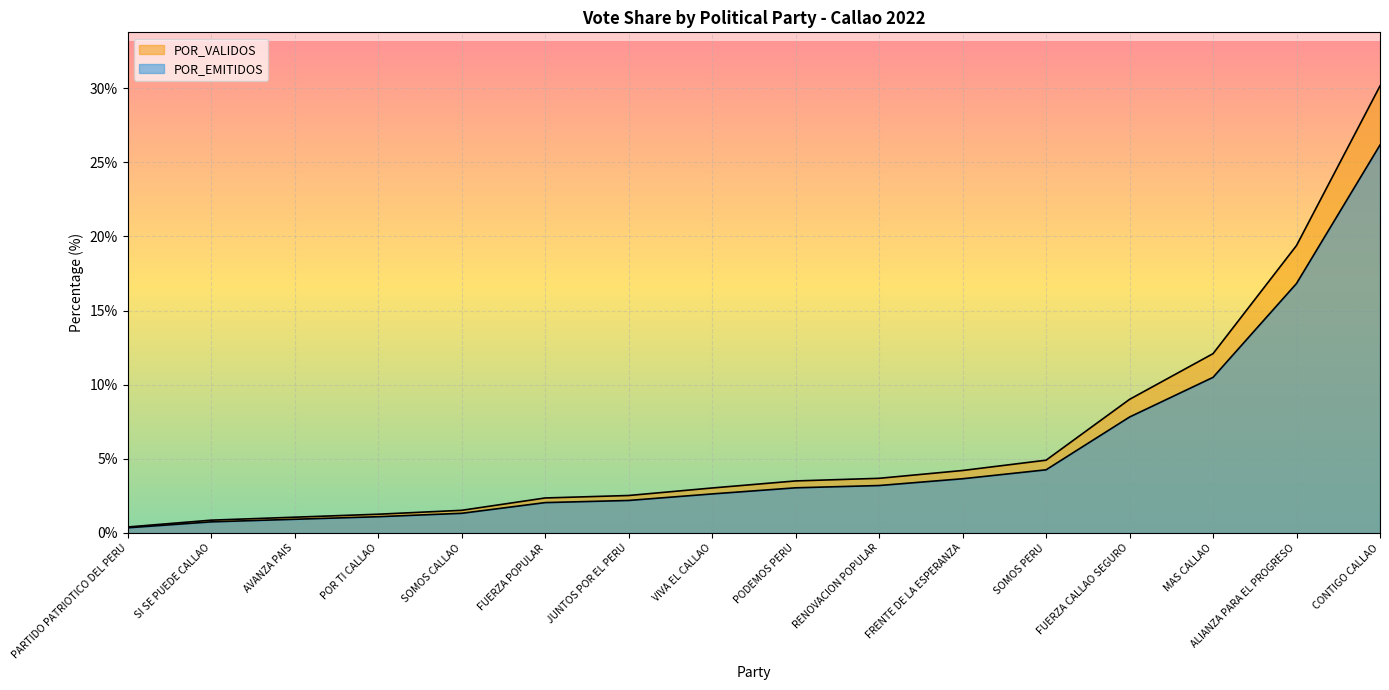

True or false: POR_VALIDOS and TOTAL_VOTOS cross at least once.

False